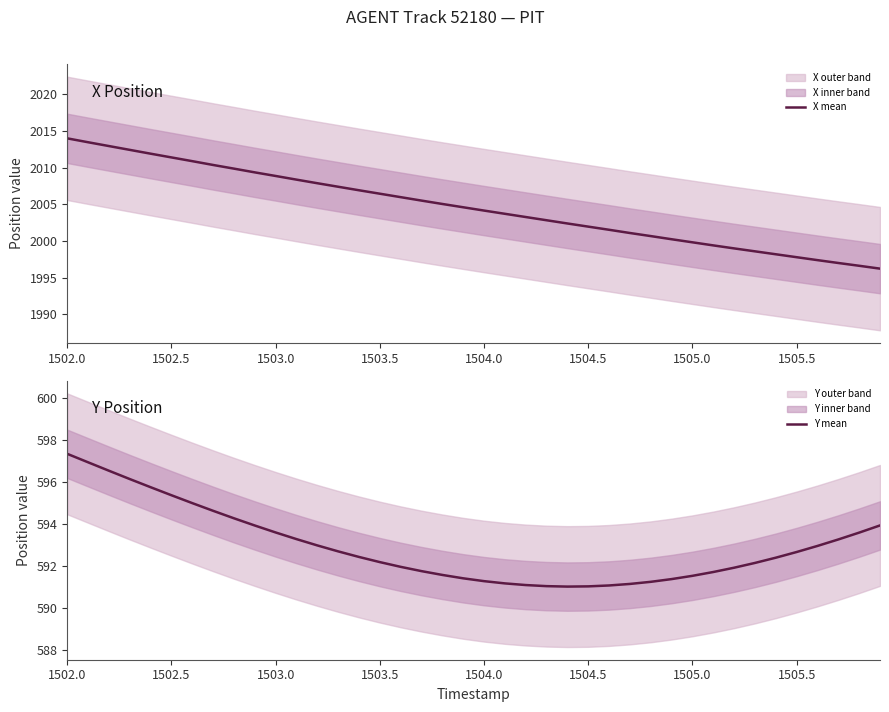

How many lines are shown in the chart?

2